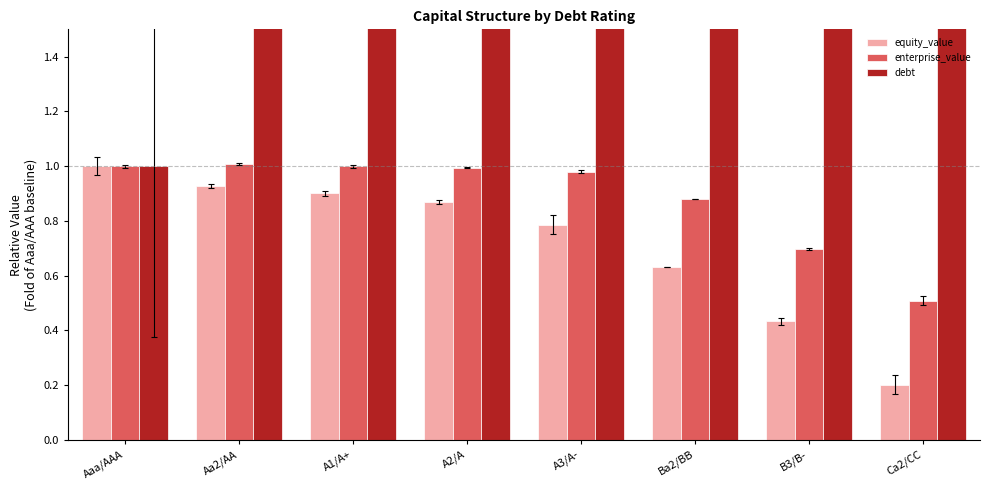

Reading left to right, list all the values displayed in this chart.

equity_value: Aaa/AAA=1.0	Aa2/AA=0.9	A1/A+=0.9	A2/A=0.9	A3/A-=0.8	Ba2/BB=0.6	B3/B-=0.4	Ca2/CC=0.2
enterprise_value: Aaa/AAA=1.0	Aa2/AA=1.0	A1/A+=1.0	A2/A=1.0	A3/A-=1.0	Ba2/BB=0.9	B3/B-=0.7	Ca2/CC=0.5
debt: Aaa/AAA=1.0	Aa2/AA=2.2	A1/A+=2.6	A2/A=3.0	A3/A-=4.1	Ba2/BB=5.0	B3/B-=5.3	Ca2/CC=6.1